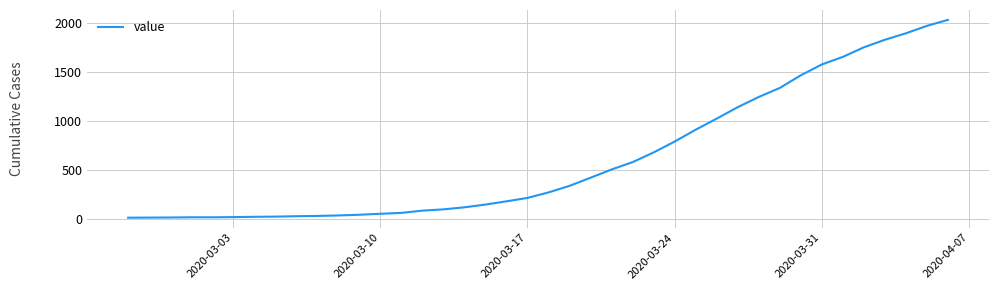

What is the maximum value shown in the chart?

2032